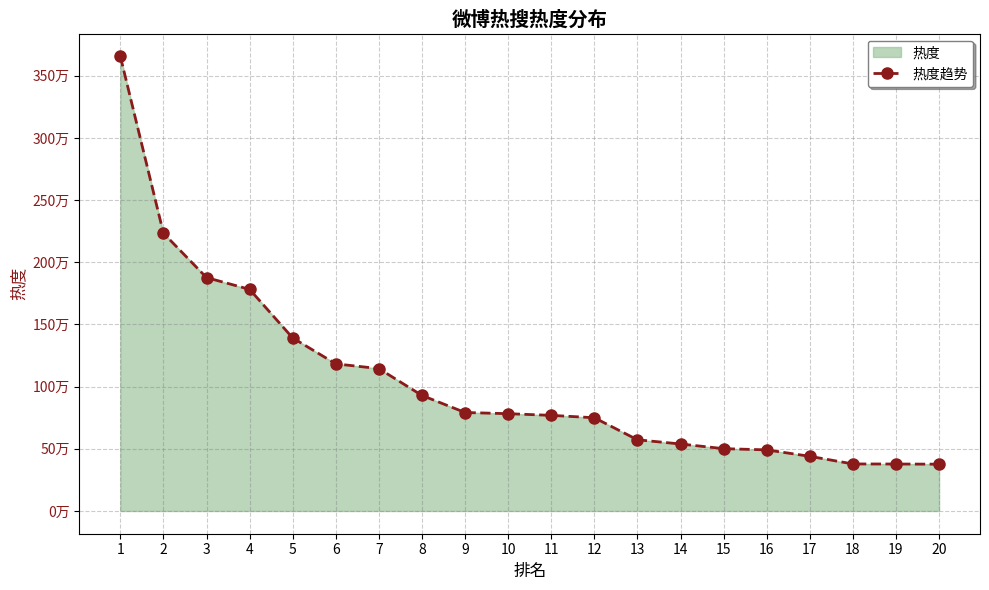

What is the sum of all values?

20967953